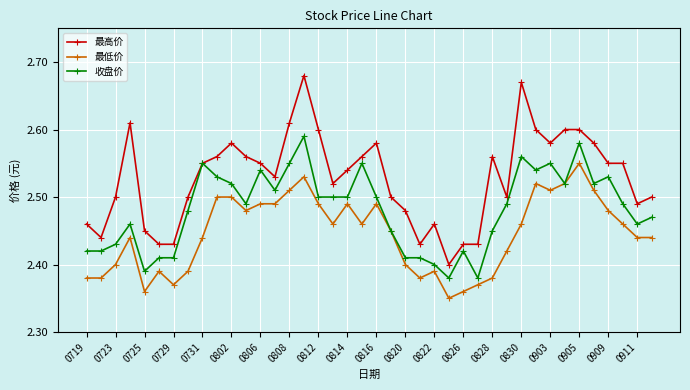

Which series has the widest spread of values?

最高价